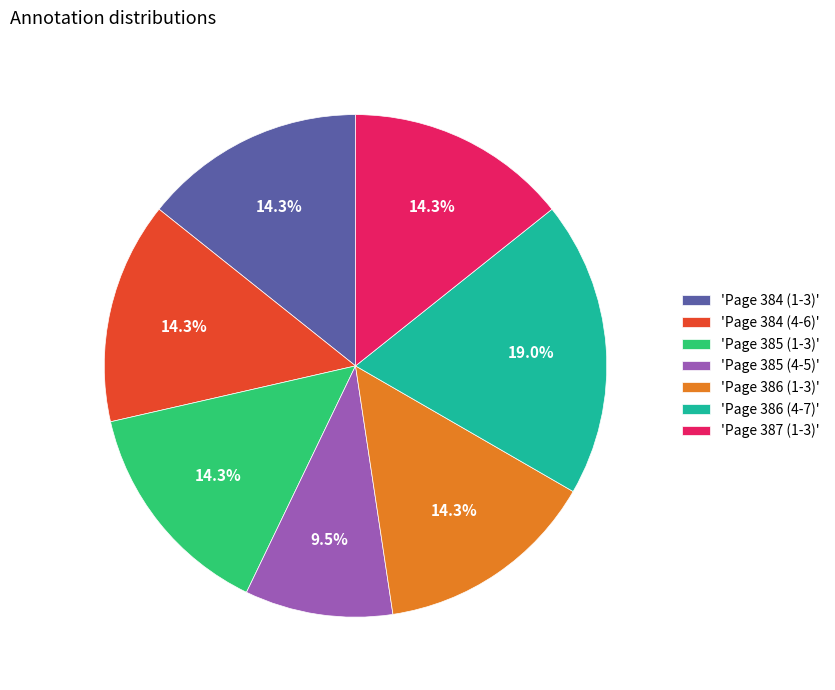

How many slices are in this pie chart?

7